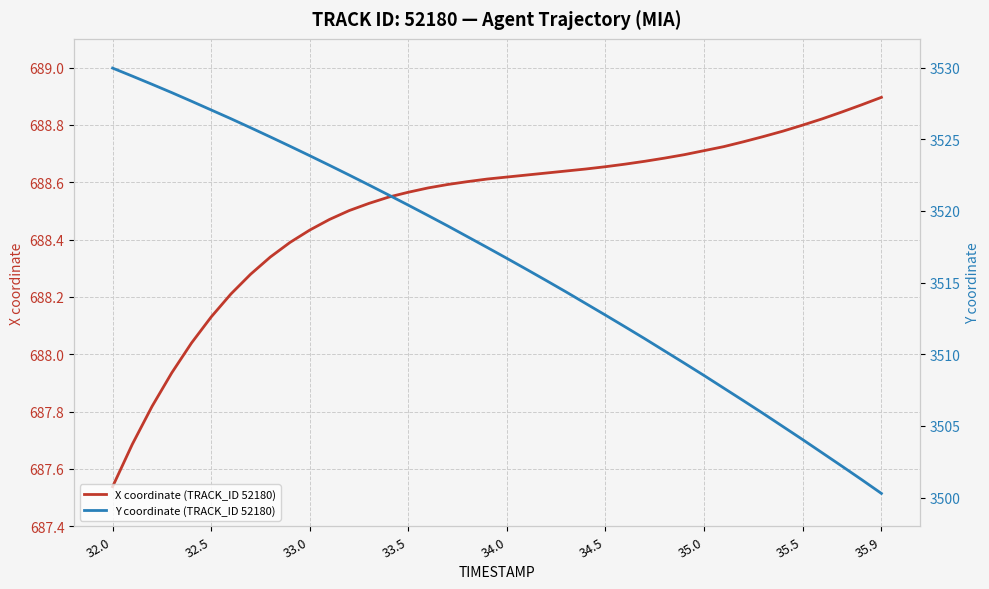

At which category is the sum across all series the highest?

32.0